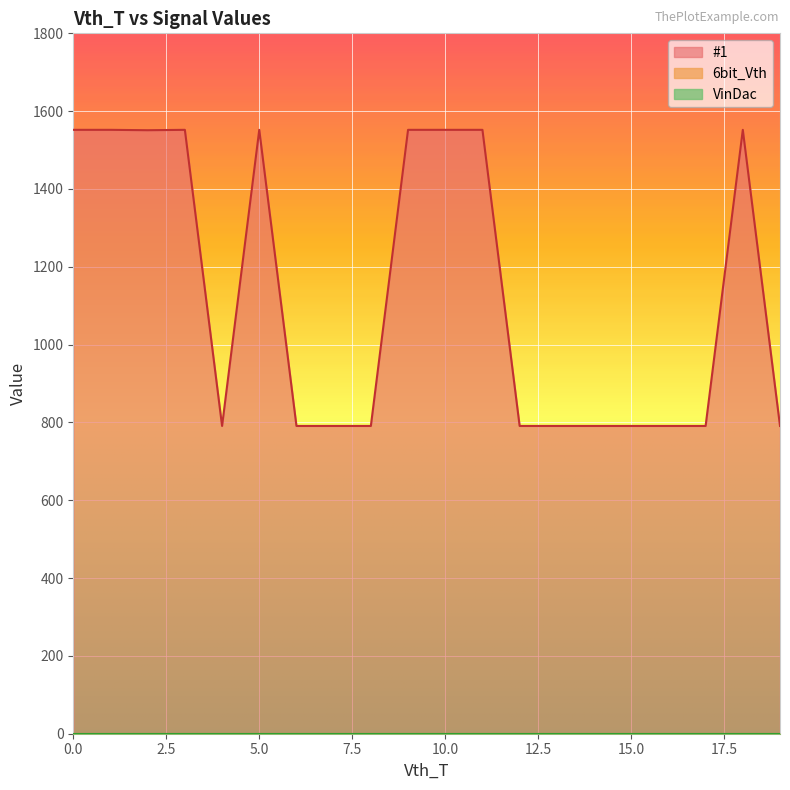

Reading left to right, what are all the values shown in this chart?

#1: 0=1552	1=1552	2=1551	3=1552	4=791	5=1552	6=791	7=791	8=791	9=1552	10=1552	11=1552	12=791	13=791	14=791	15=791	16=791	17=791	18=1552	19=791
6bit_Vth: 0=0	1=0	2=0	3=0	4=0	5=0	6=0	7=0	8=0	9=0	10=0	11=0	12=0	13=0	14=0	15=0	16=0	17=0	18=0	19=0
VinDac: 0=0	1=0	2=0	3=0	4=0	5=0	6=0	7=0	8=0	9=0	10=0	11=0	12=0	13=0	14=0	15=0	16=0	17=0	18=0	19=0